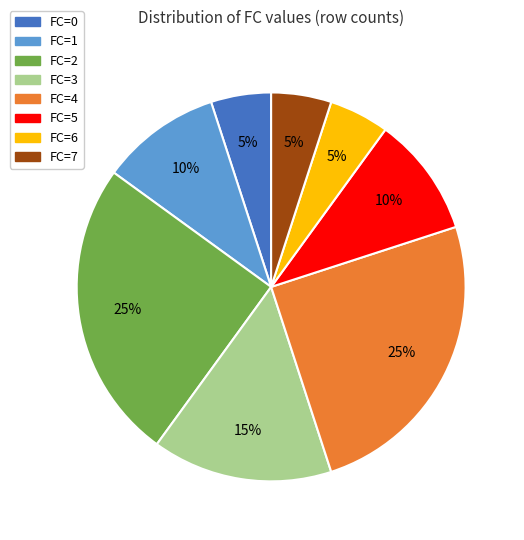

To the nearest percent, what is the combined percentage of FC=3 and FC=5?

25%